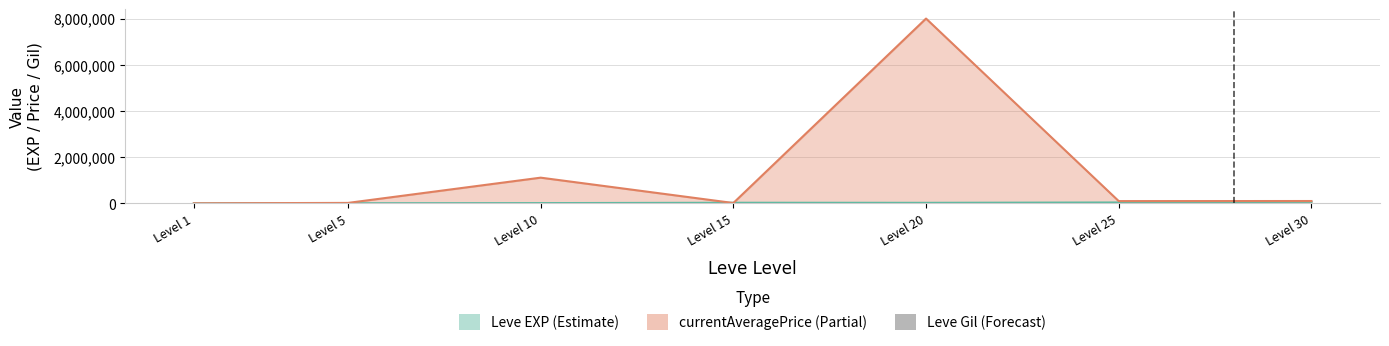

The value at Level 1 is 38. True or false?

False